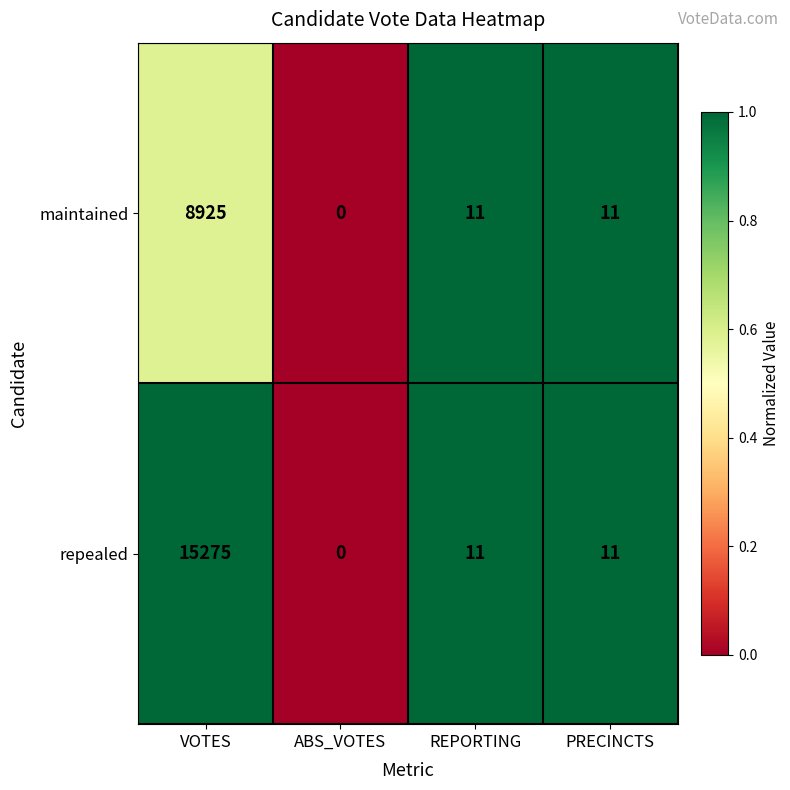

What value does the maintained series have at REPORTING?

11